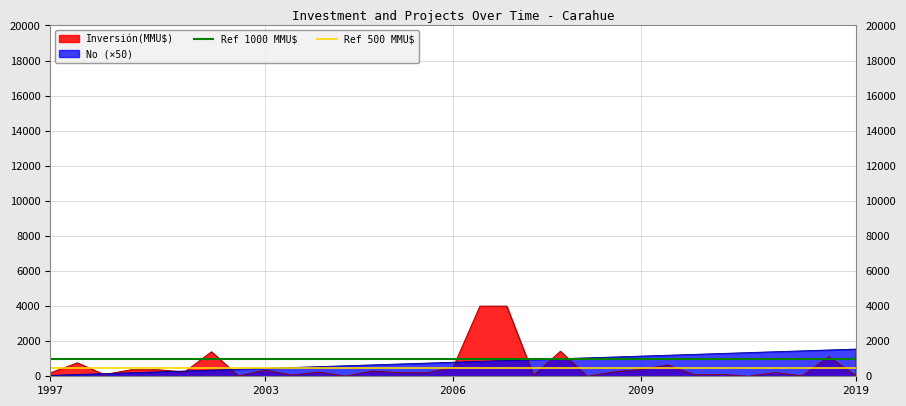

The value of Ref 1000 MMU$ at 2003 is 470. True or false?

False